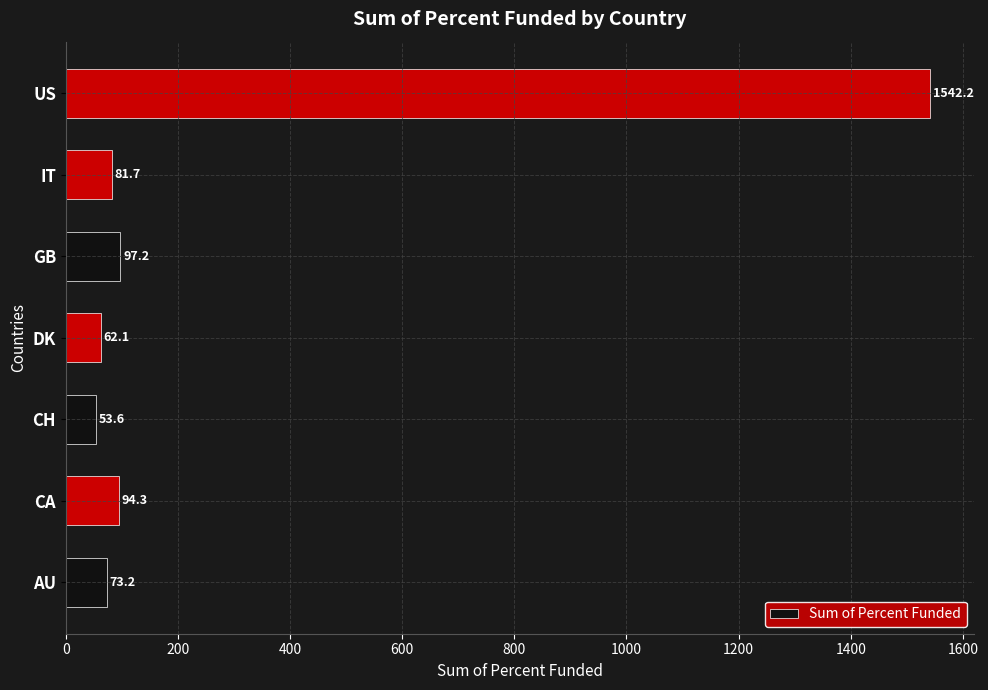

Reading top to bottom, extract all data points from this chart.

US=1542.2	IT=81.7	GB=97.2	DK=62.1	CH=53.6	CA=94.3	AU=73.2